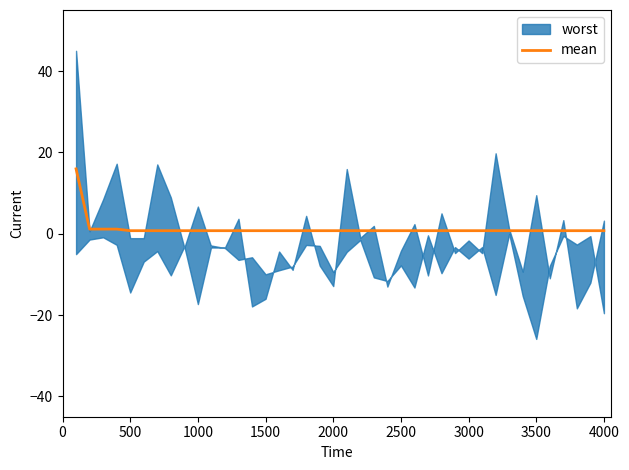

Reading right to left, extract all data points from this chart.

0.7	0.7	0.7	0.7	0.7	0.7	0.7	0.7	0.7	0.7	0.7	0.7	0.7	0.7	0.7	0.7	0.7	0.7	0.7	0.7	0.7	0.7	0.7	0.7	0.7	0.7	0.7	0.7	0.7	0.7	0.7	0.7	0.7	0.7	0.7	0.7	1.1	1.1	1.1	15.9